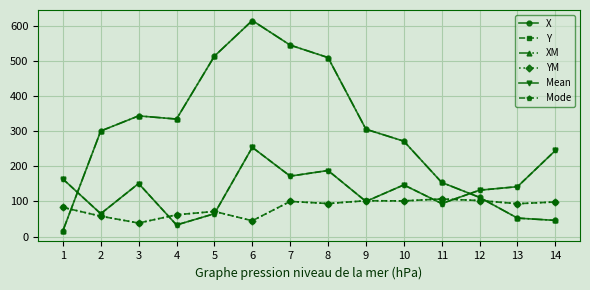

Which series has the largest range (max minus min)?

X